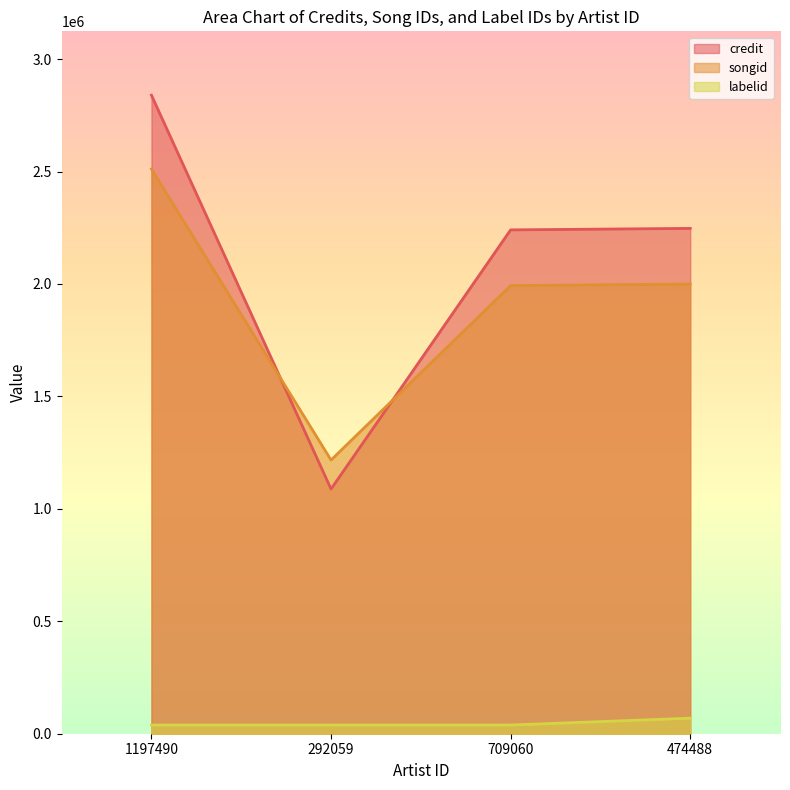

What is the minimum value shown in the chart?

38727